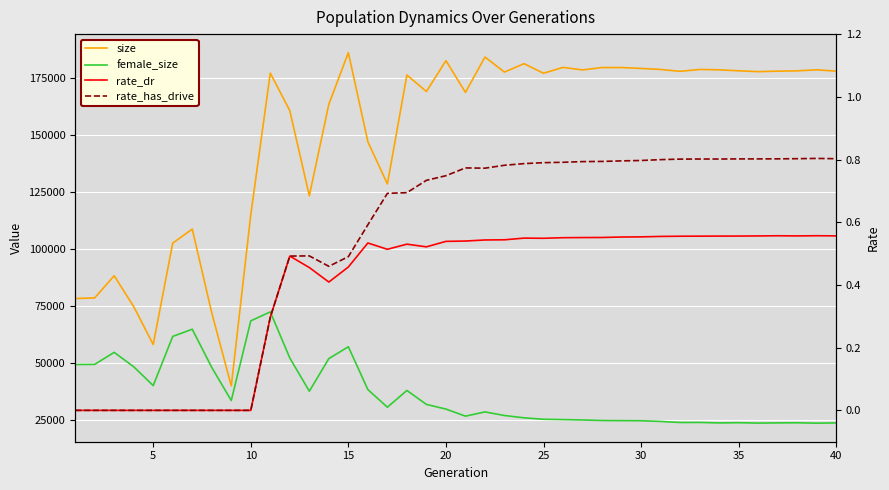

What is the average value of the rate_has_drive series?

0.5